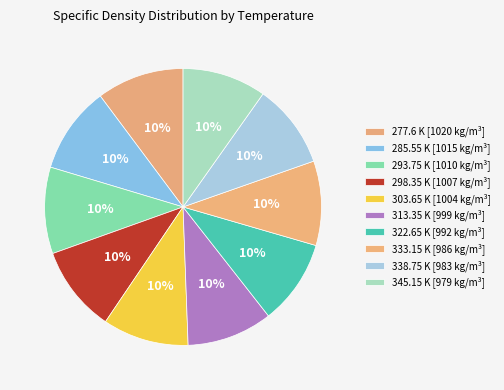

How many segments does this pie chart have?

10